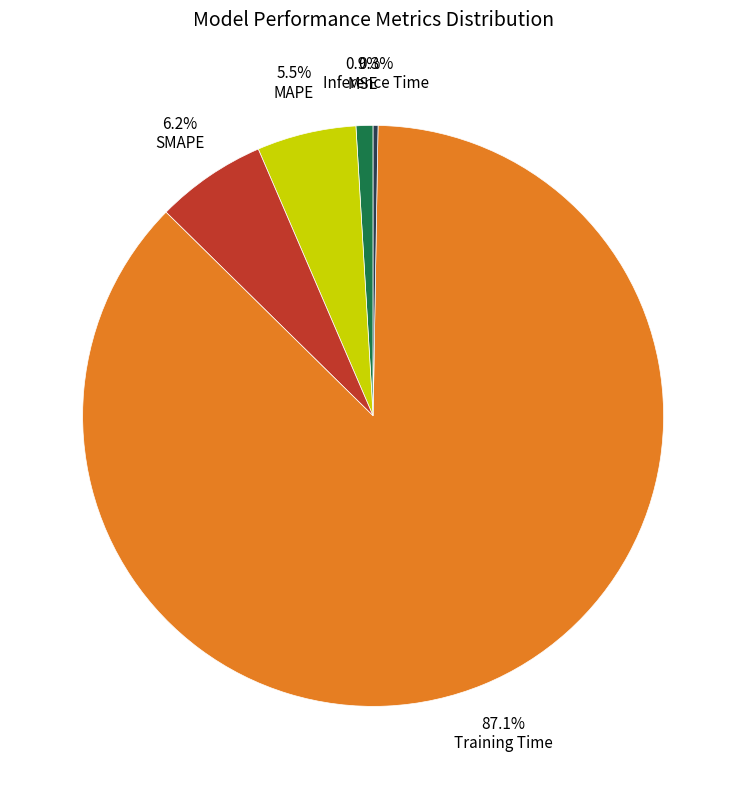

Which slice is the largest?

Training Time